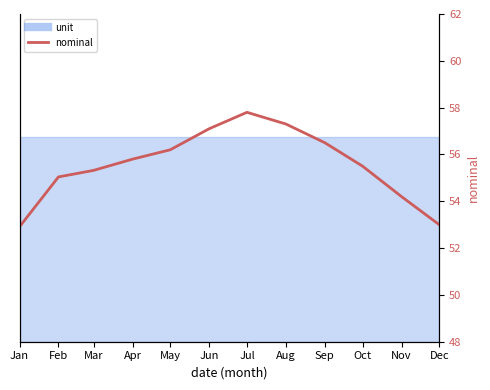

How many data points are less than 55?

3